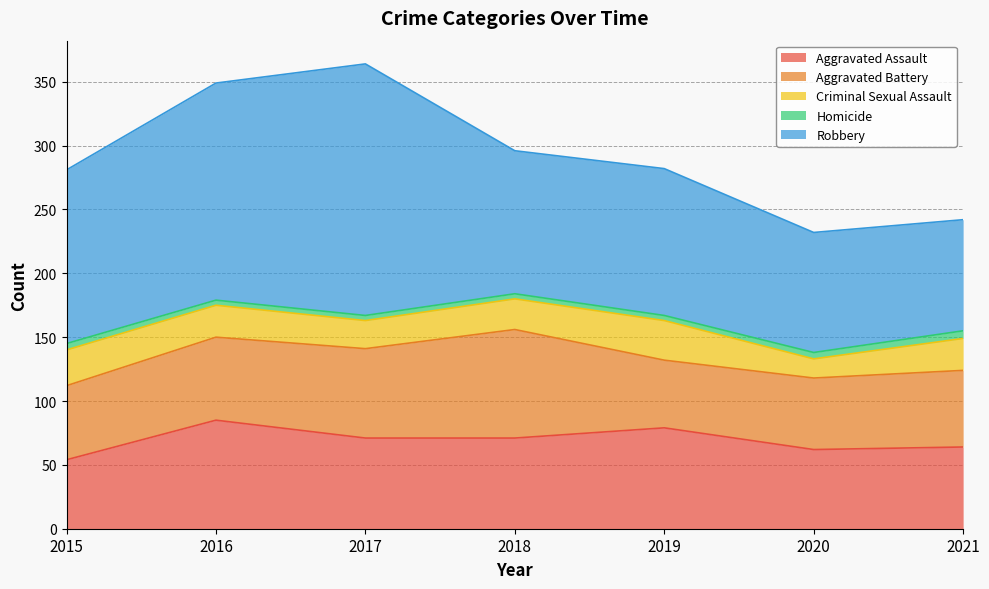

At 2018, list the series in order from largest to smallest.

Robbery, Aggravated Battery, Aggravated Assault, Criminal Sexual Assault, Homicide